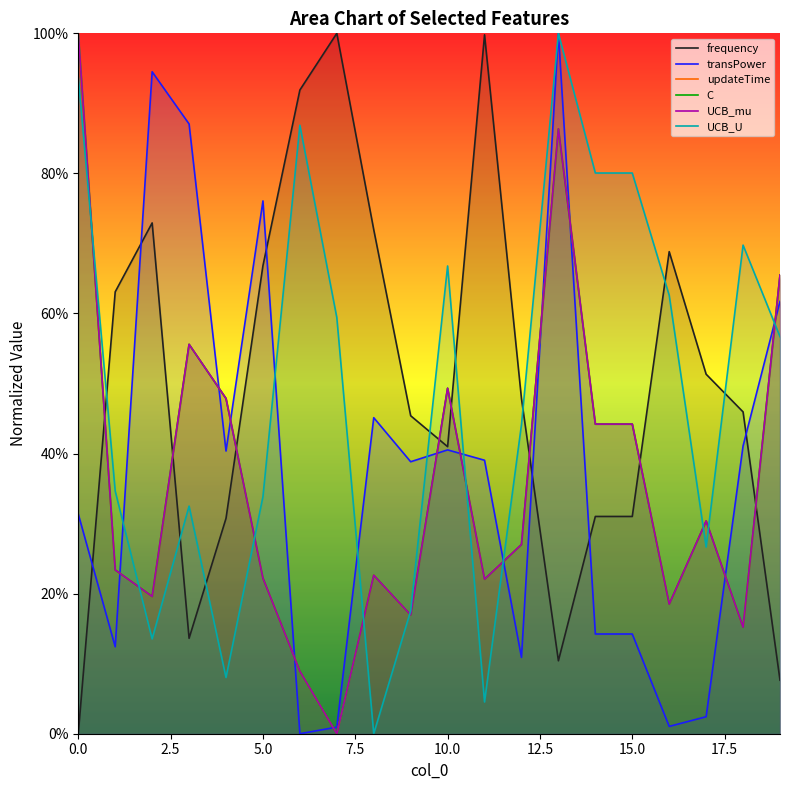

How many interior local peaks does the UCB_U series have?

5